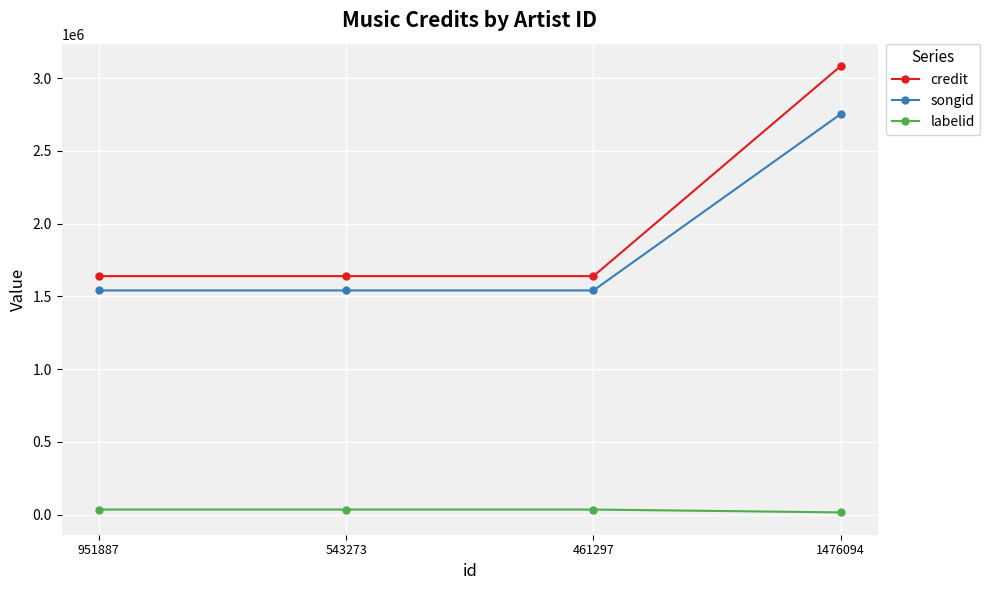

True or false: songid has more than 1 interior local peaks.

False